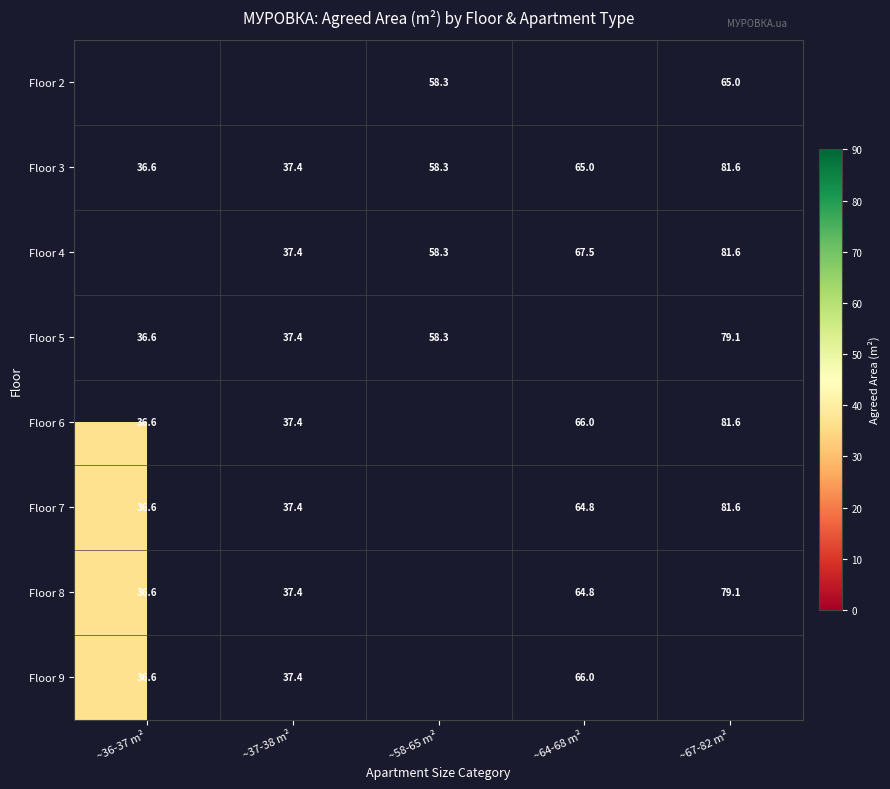

Which category has the highest value across all series?

~67-82 m²